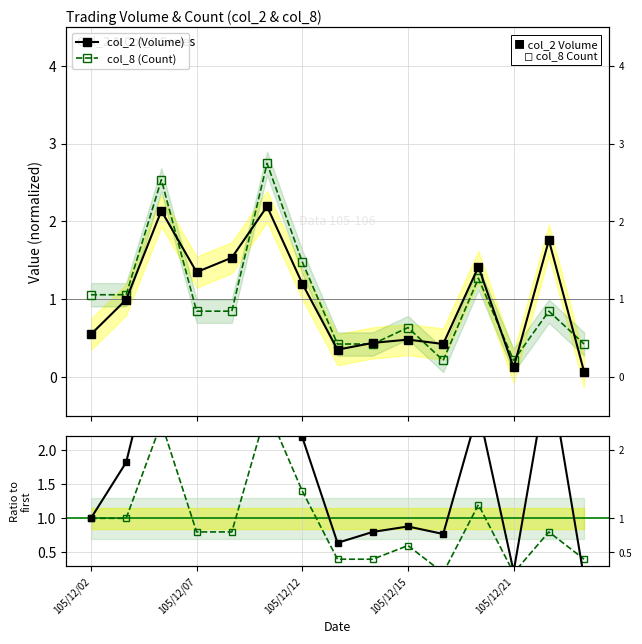

What is the maximum value for col_2 (Volume)?

2.2